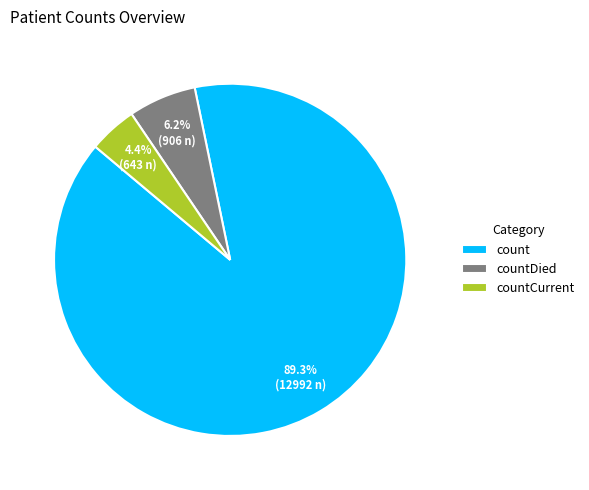

What percentage is the count slice, to the nearest percent?

89%